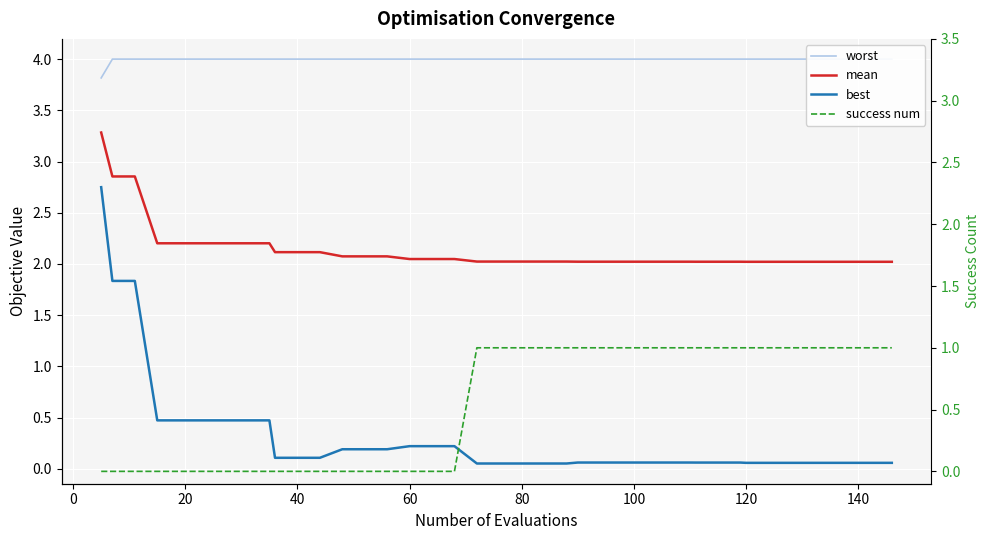

Which series has the largest total across all categories?

worst